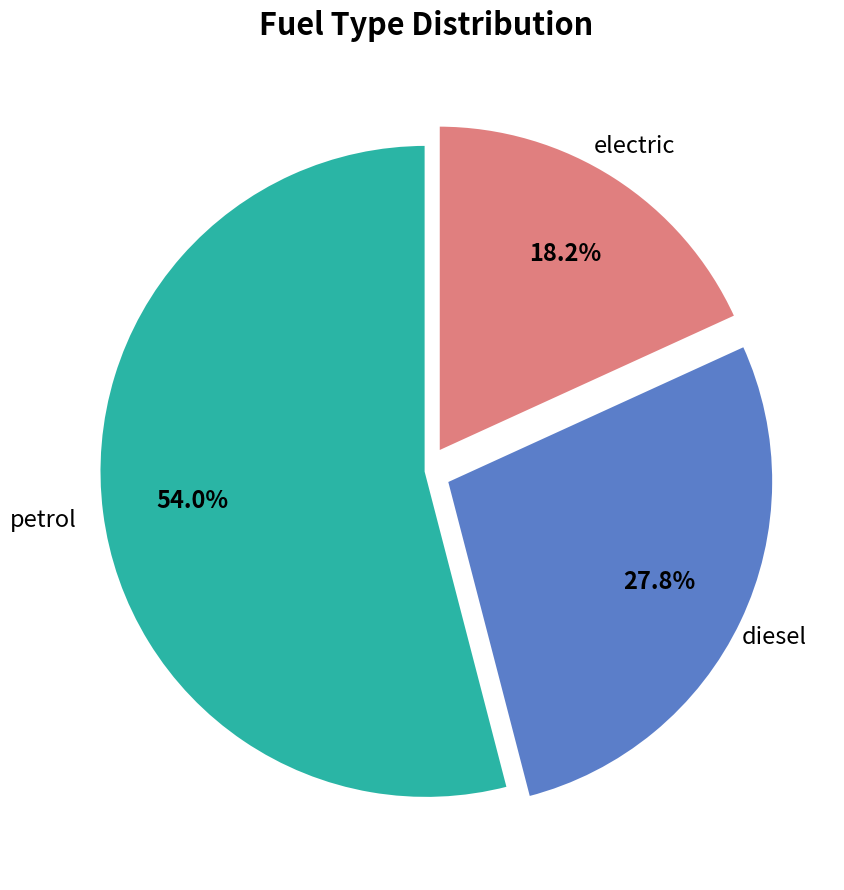

To the nearest percent, what is the average slice percentage?

33%